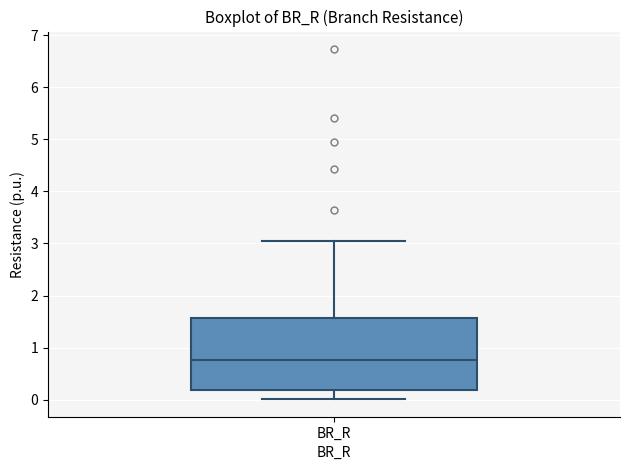

Where is the lower edge of the box for BR_R on the y-axis? The values are not printed on the chart, so give them approximately, as read against the axis.

0.2